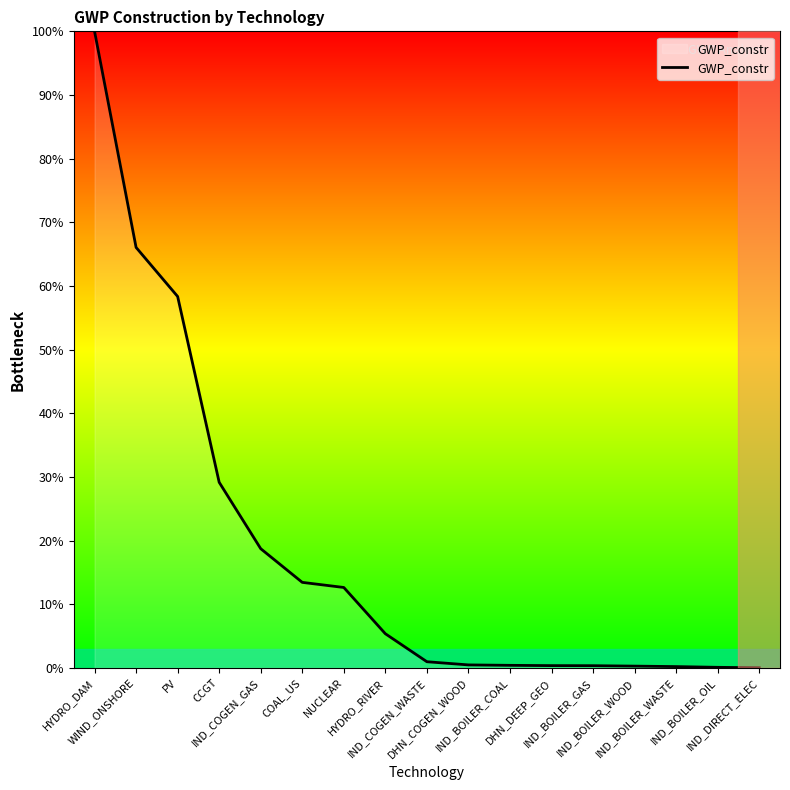

Does the chart display data point markers on the line(s)?

No